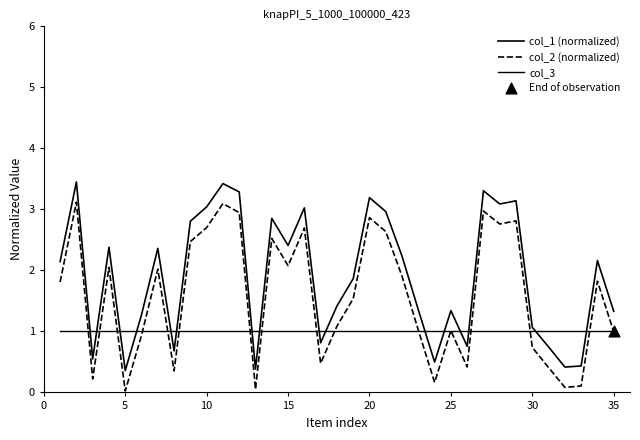

Which series has the largest total across all categories?

col_1 (normalized)